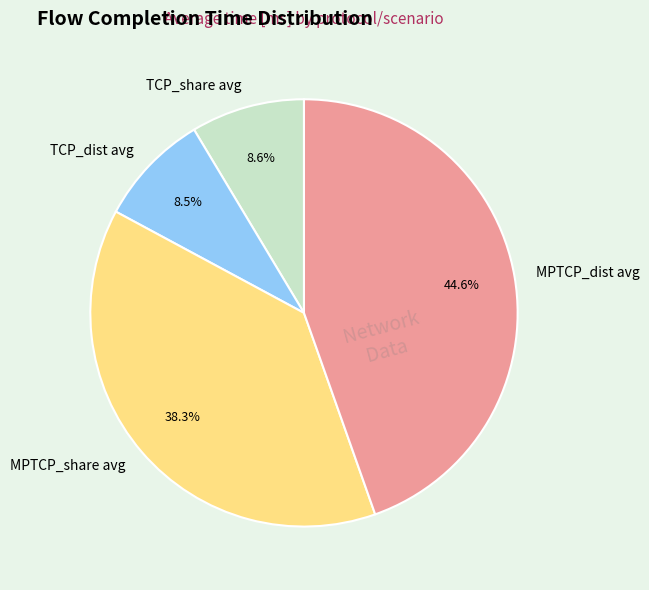

Combined, what portion of the pie is TCP_dist avg and TCP_share avg?

17.1%